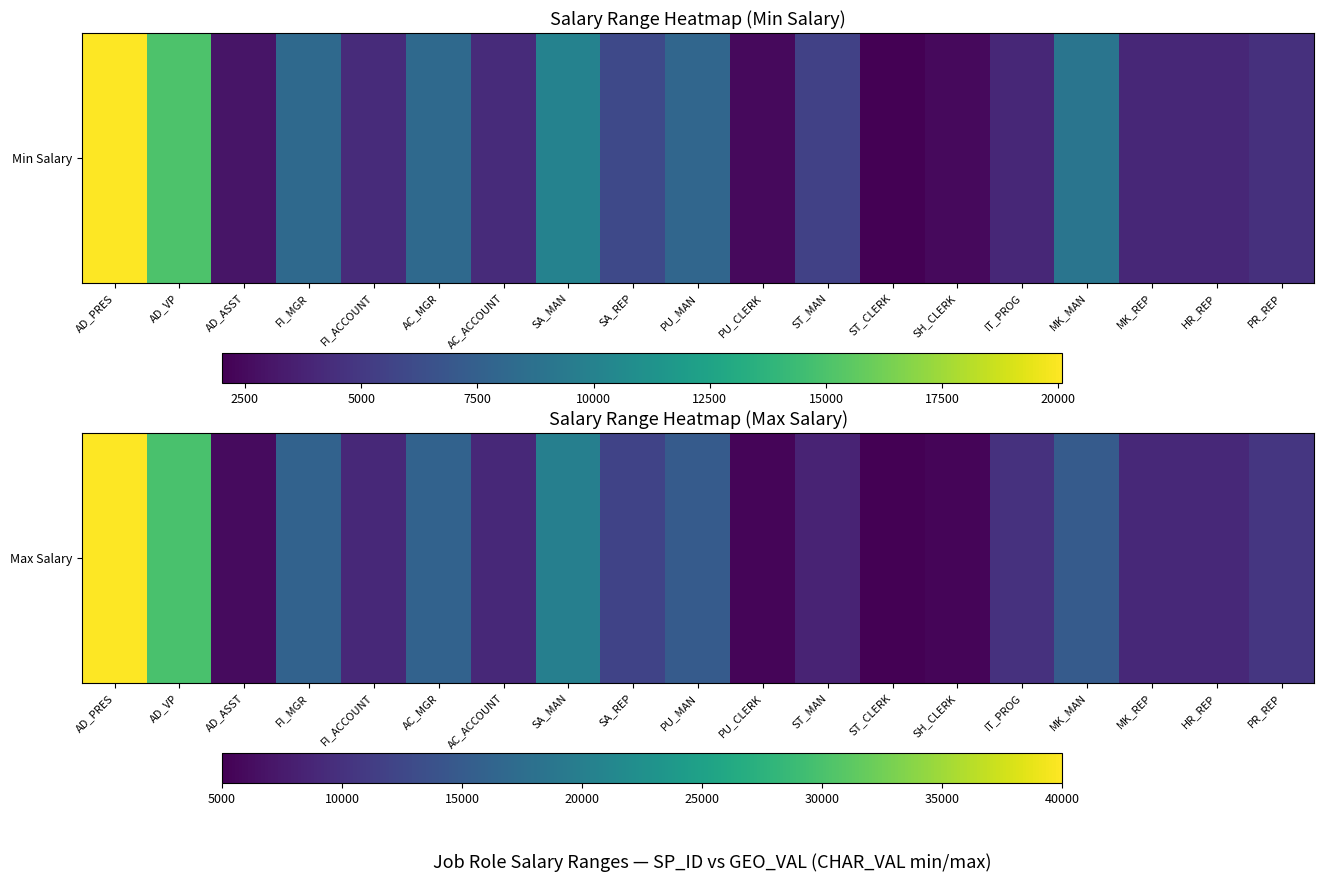

What is the difference between the maximum and second lowest values?

34500